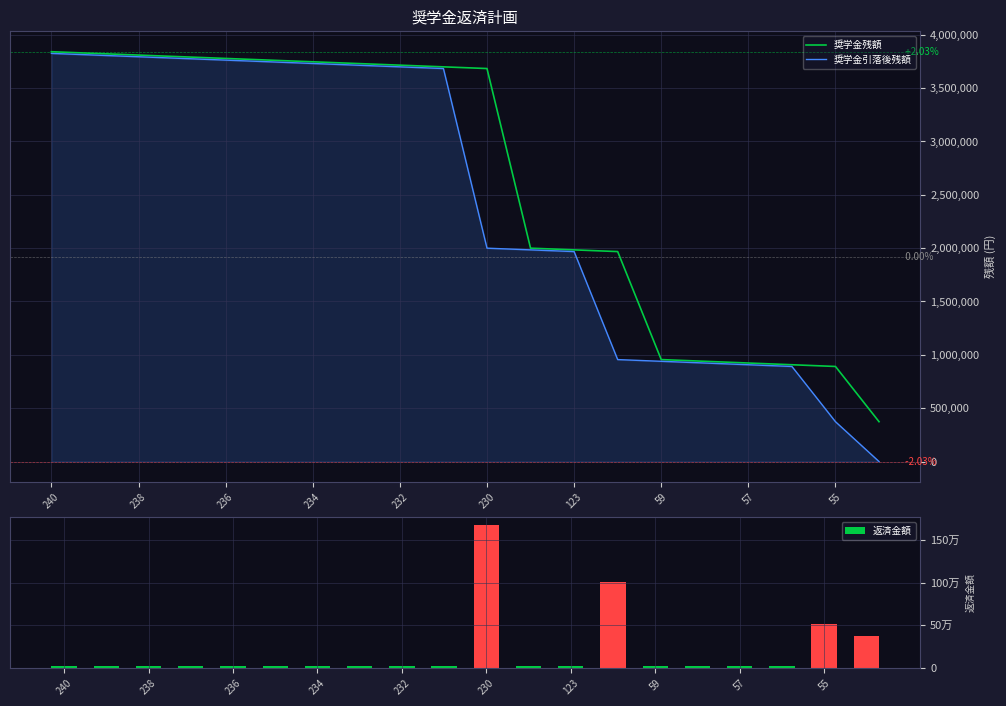

What are all the series names shown in the legend?

奨学金残額, 奨学金引落後残額, 返済金額